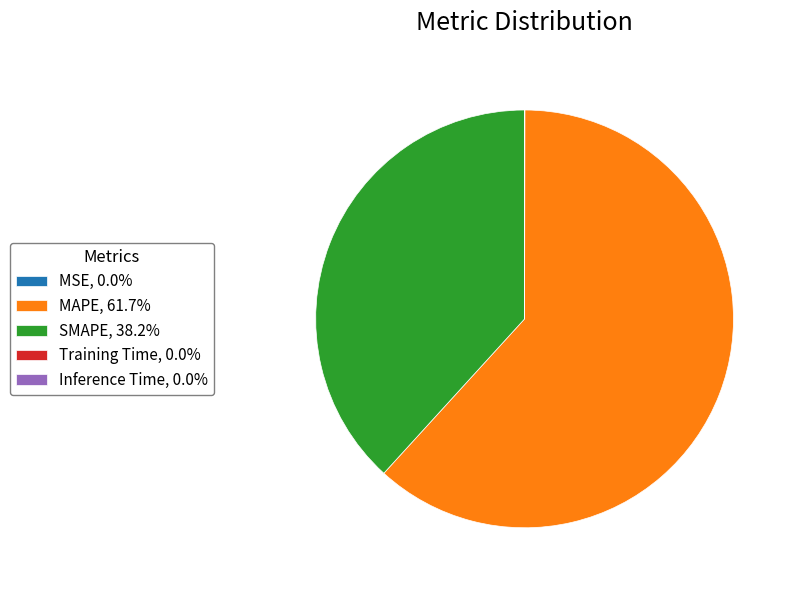

Is there any slice that represents more than half of the pie?

Yes